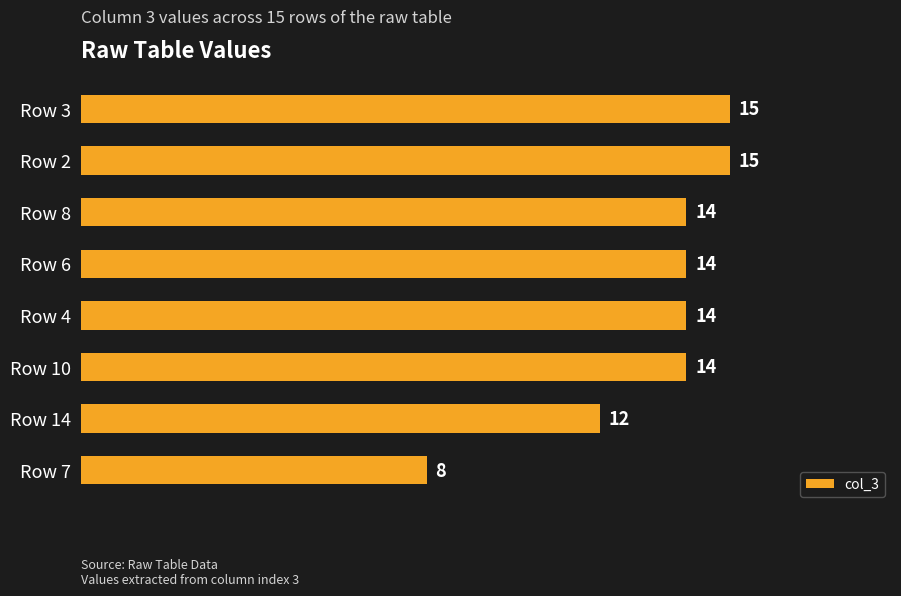

Which category has the lowest value across all series?

Row 7